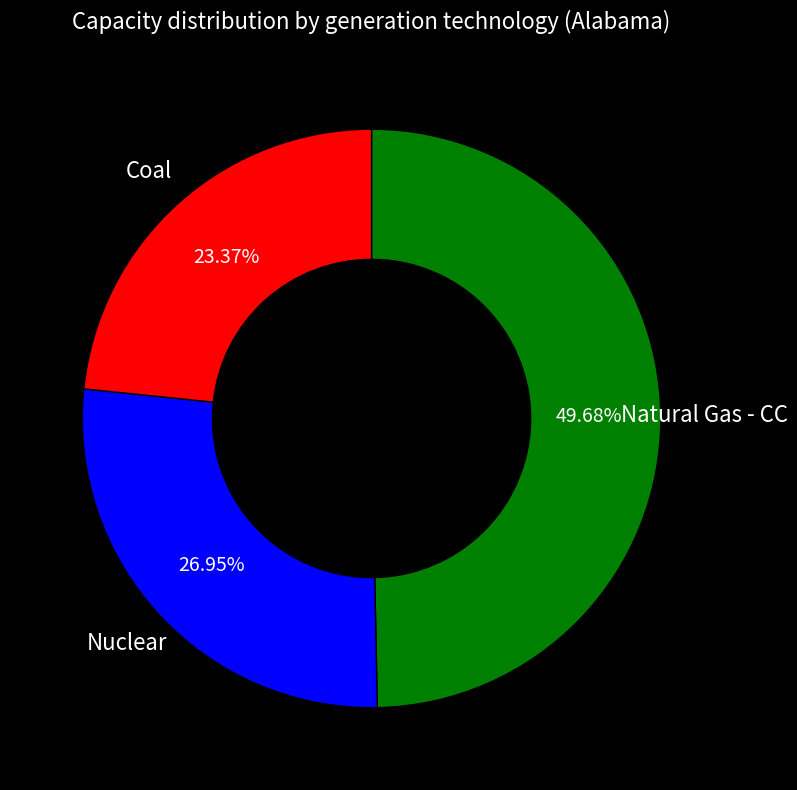

Count the number of slices in the pie.

3